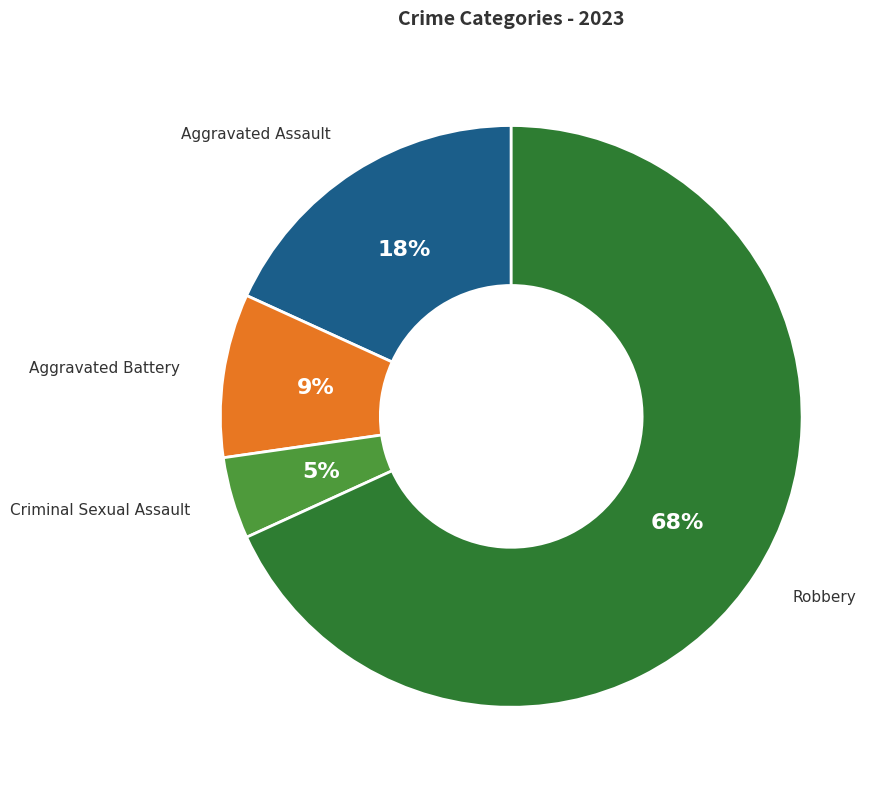

How many slices are in this pie chart?

4